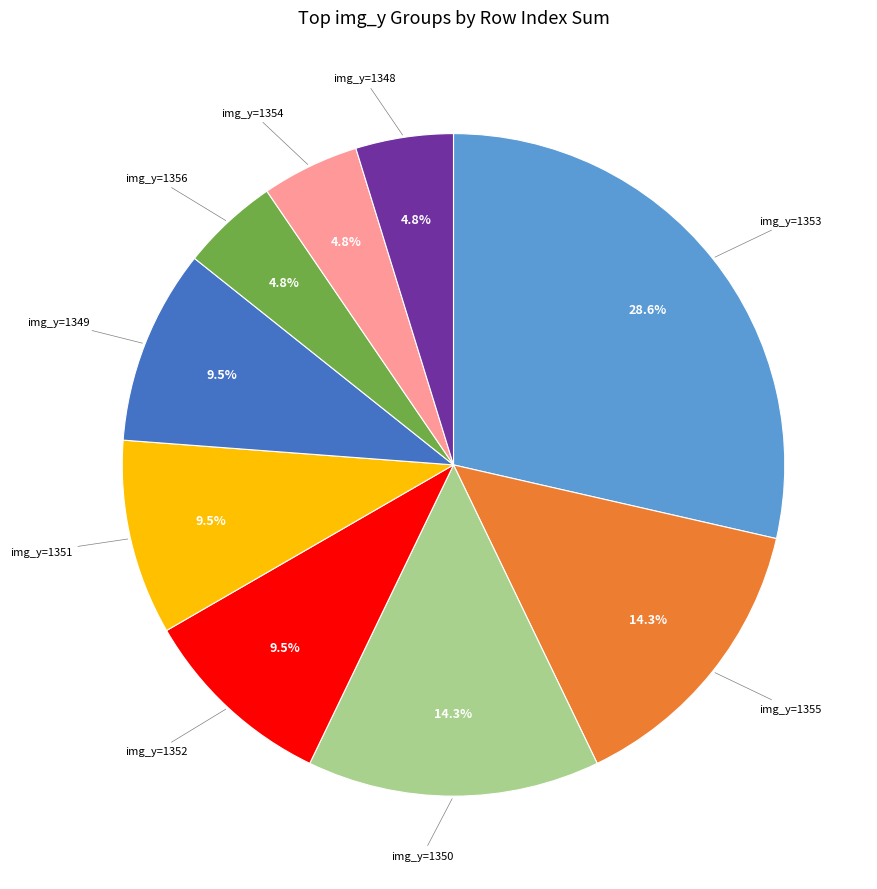

Is there a majority slice in this chart?

No